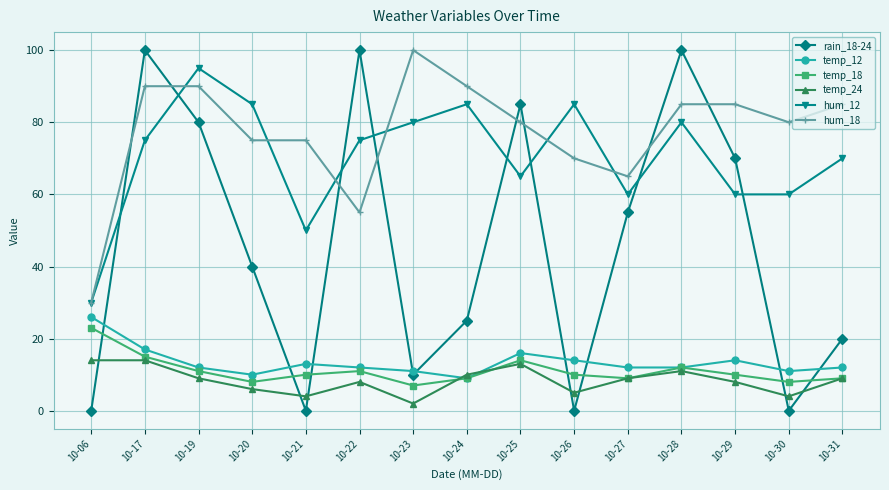

Which series changed the most between 10-06 and 10-19?

rain_18-24